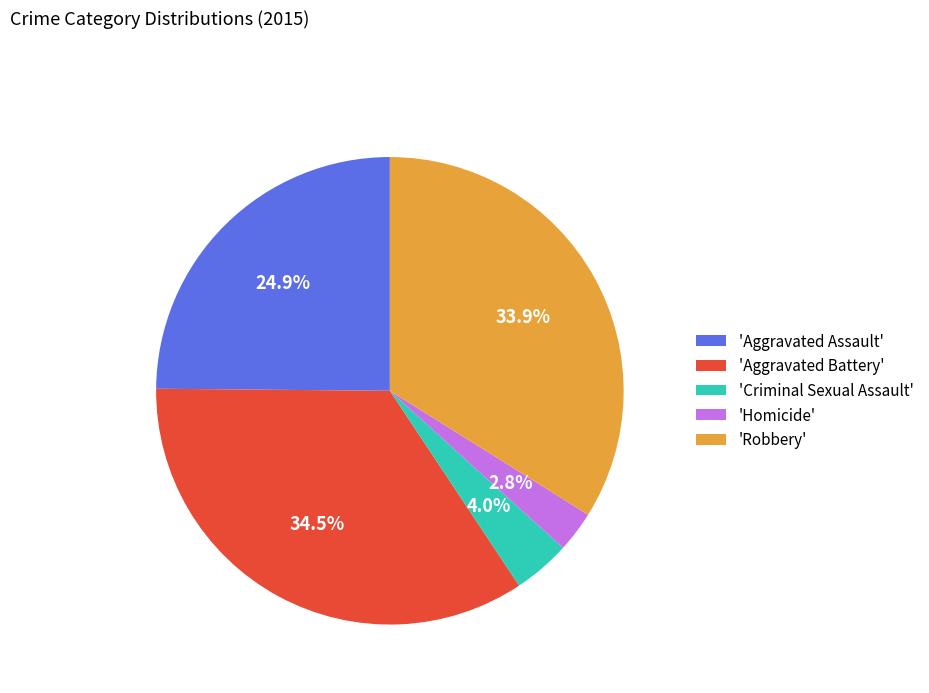

Which slice is the largest?

'Aggravated Battery'